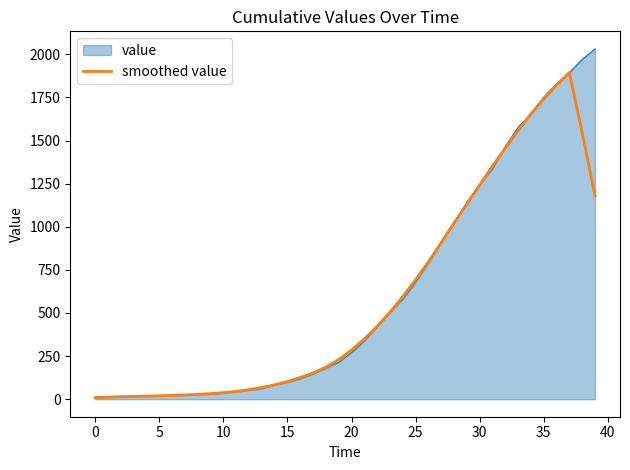

Which series has the largest range (max minus min)?

value